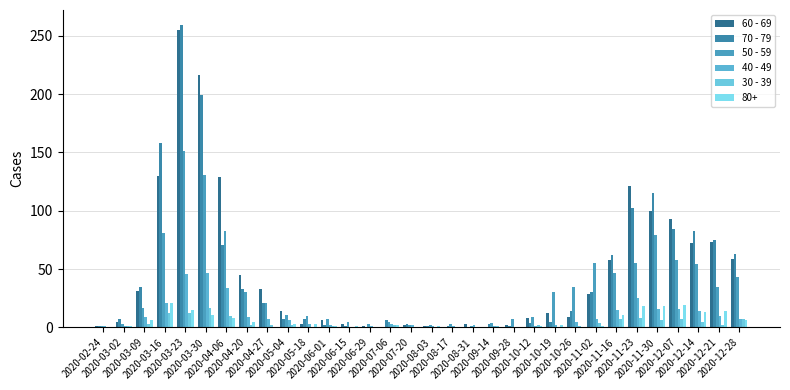

Is it true that 40 - 49 equals 17 at 2020-09-28?

False